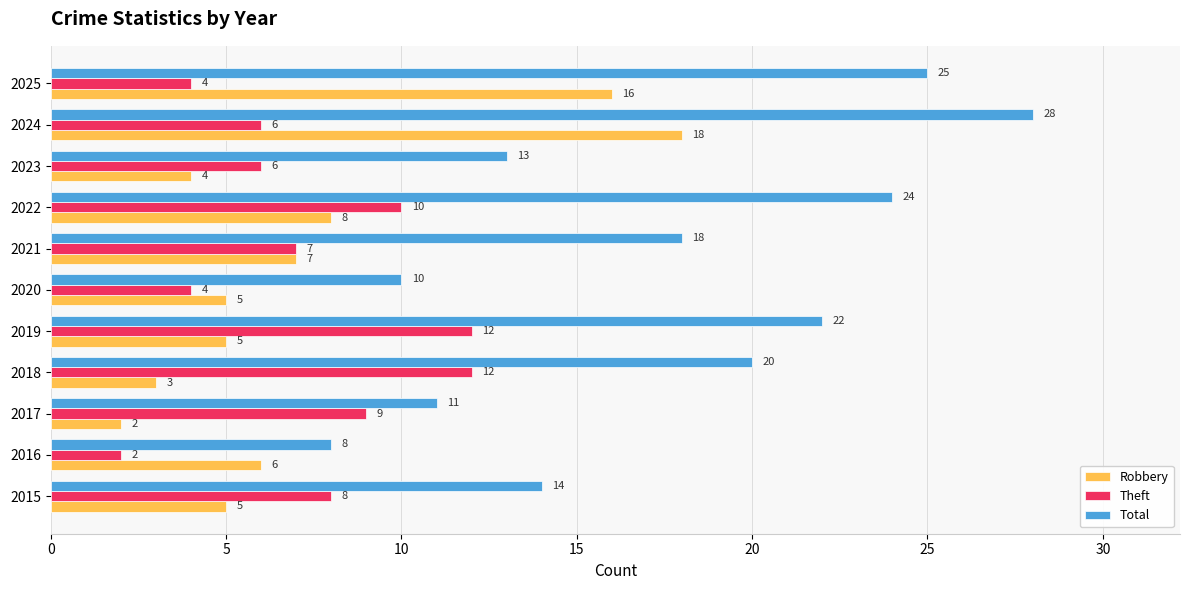

What is the average value of the Robbery series?

7